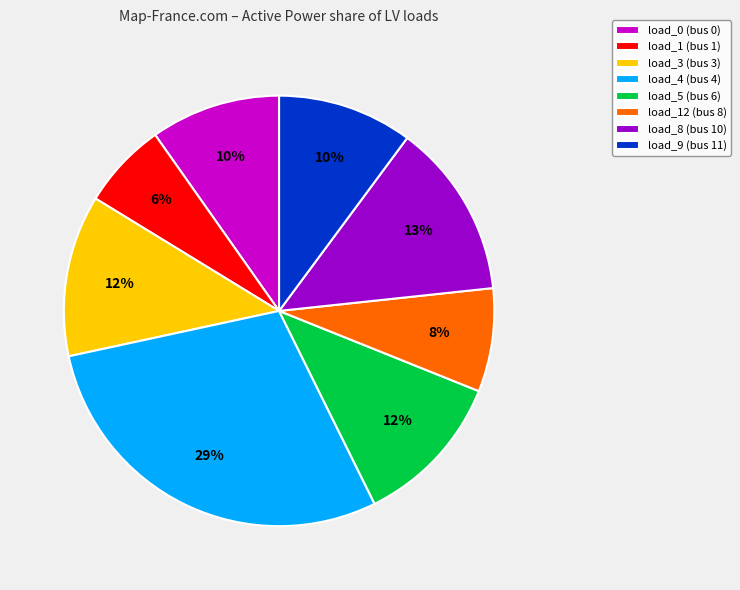

Do load_8 (bus 10) and load_12 (bus 8) together represent more than half of the pie?

No